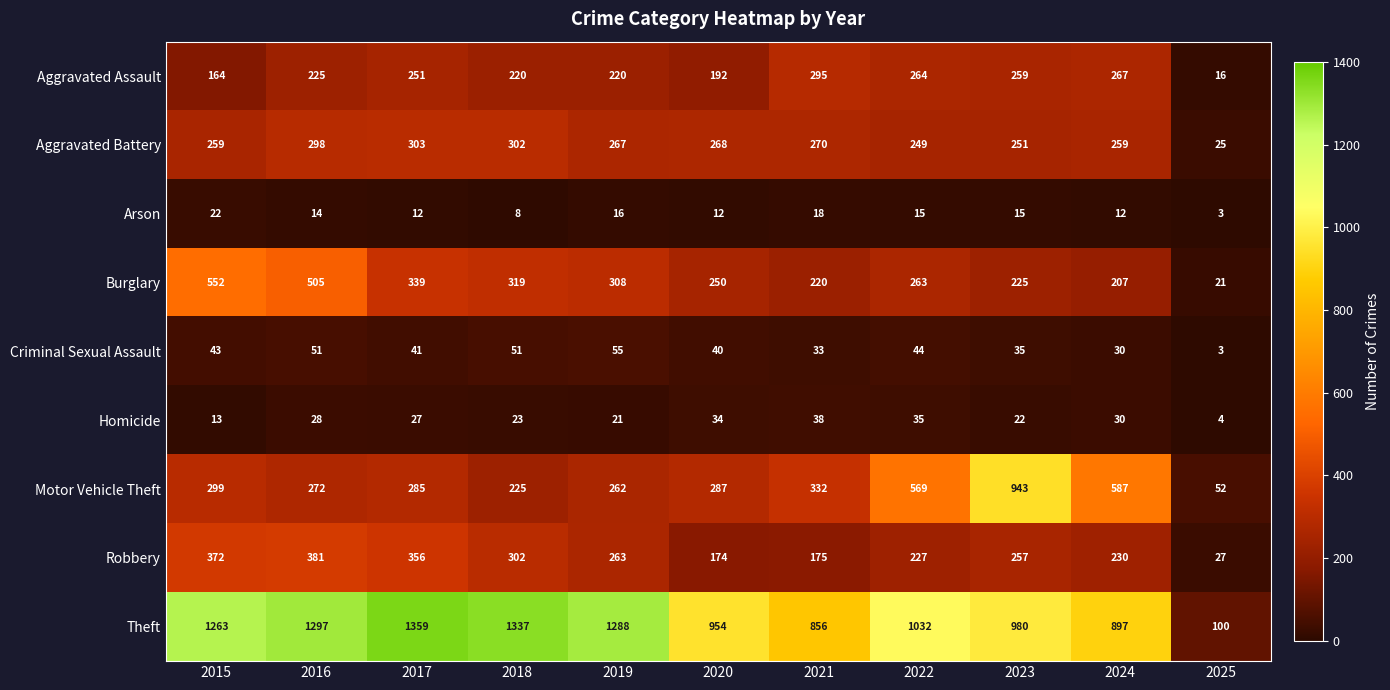

At which category is the sum across all series the highest?

2016